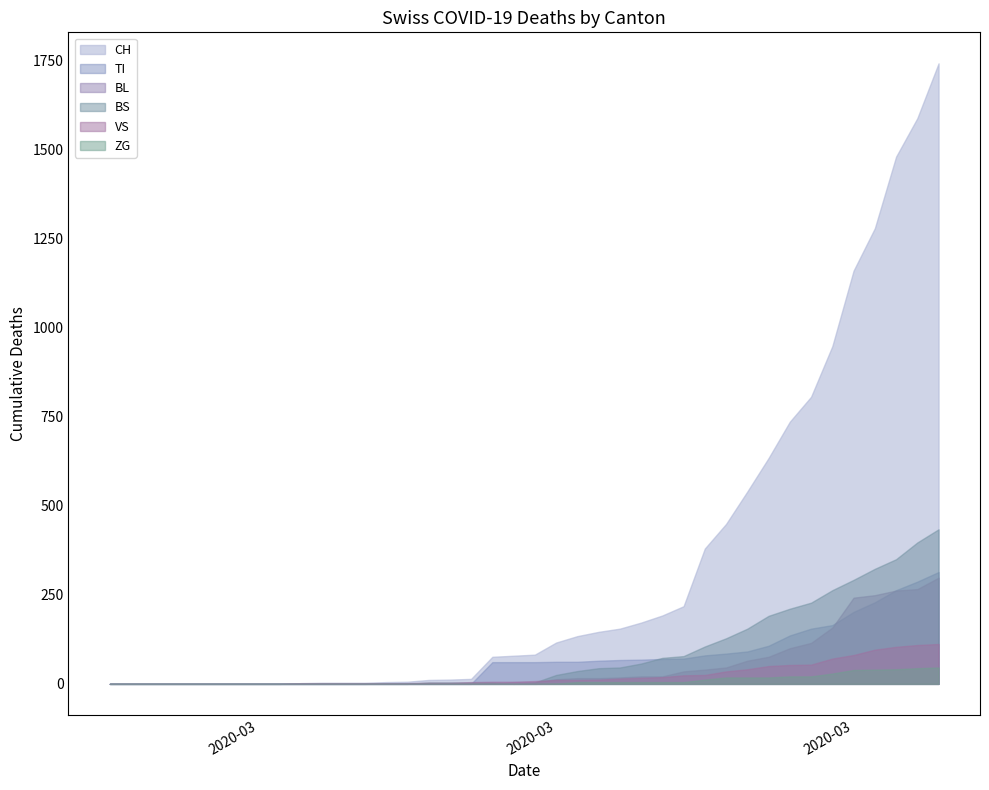

List the series in order of their peak value, highest first.

CH, BS, TI, BL, VS, ZG